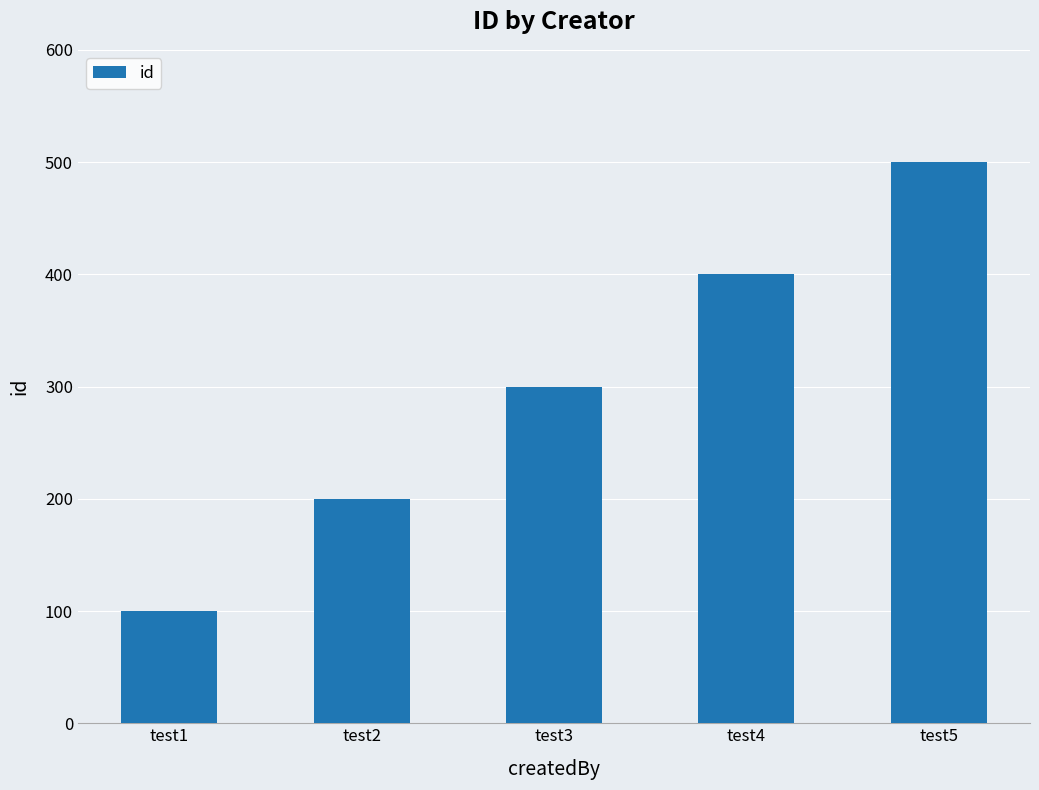

Between test4 and test5, which is larger?

test5